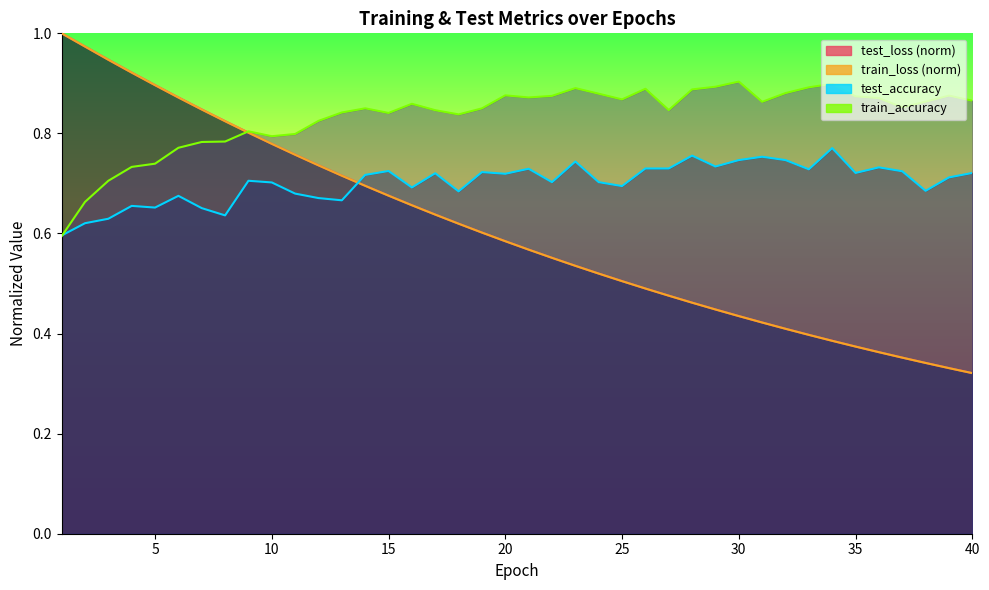

Where do test_accuracy and train_loss first cross each other?

13 and 14